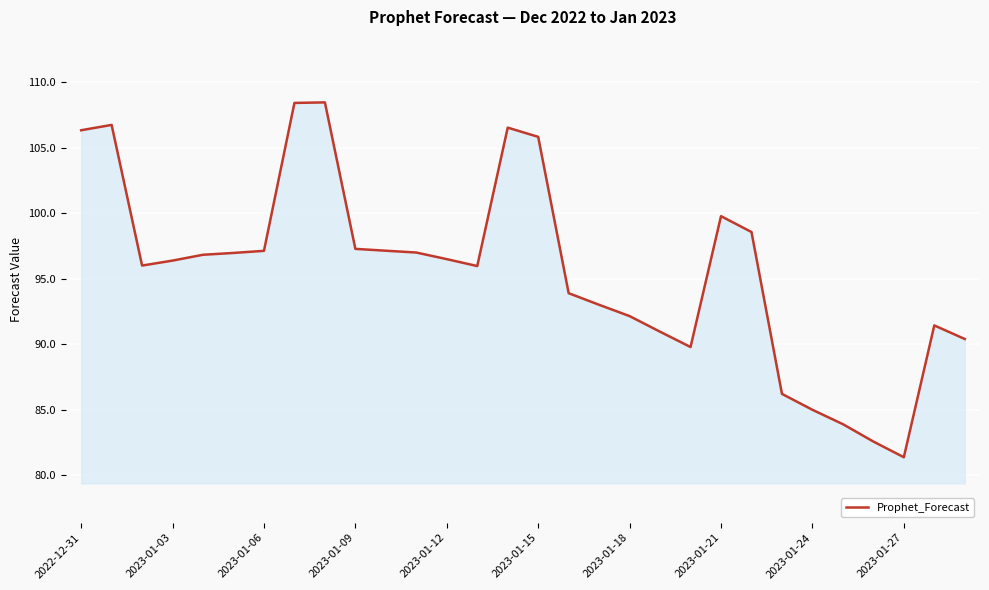

What is the minimum value shown in the chart?

81.4